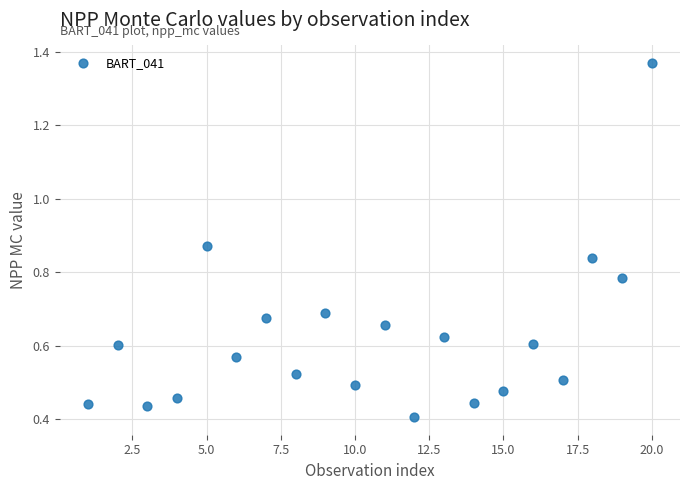

What is the range of X values (max minus min)?

19.0